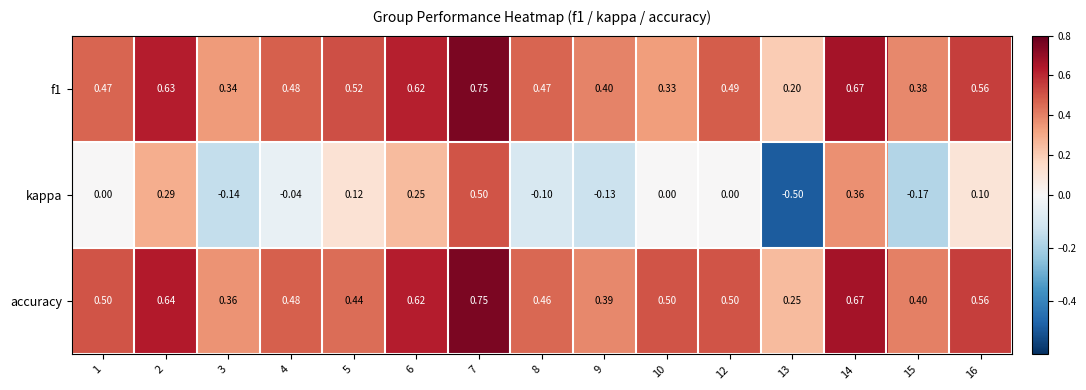

Which series has the largest total across all categories?

accuracy